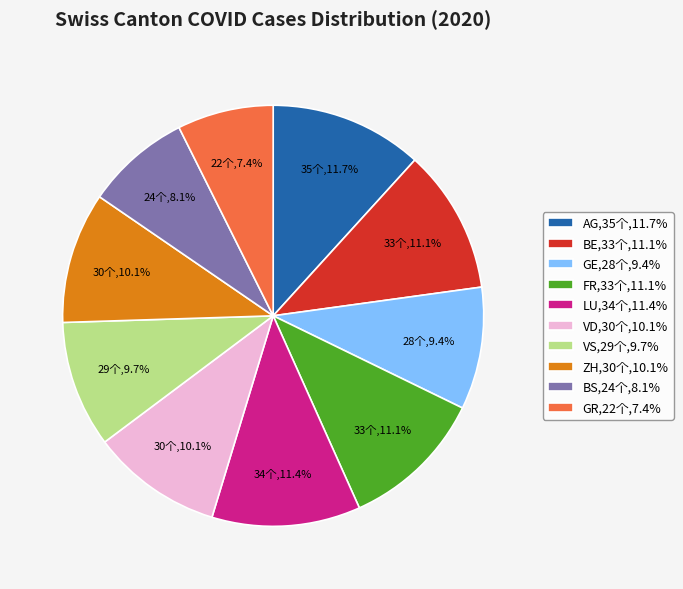

Does any single category account for the majority?

No